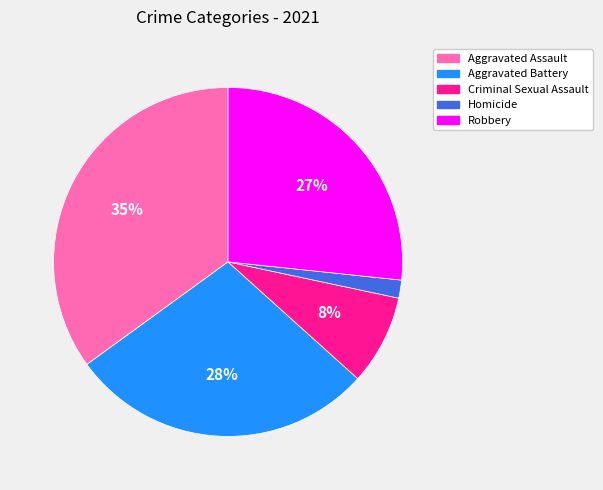

Is Aggravated Assault the majority of the pie?

No